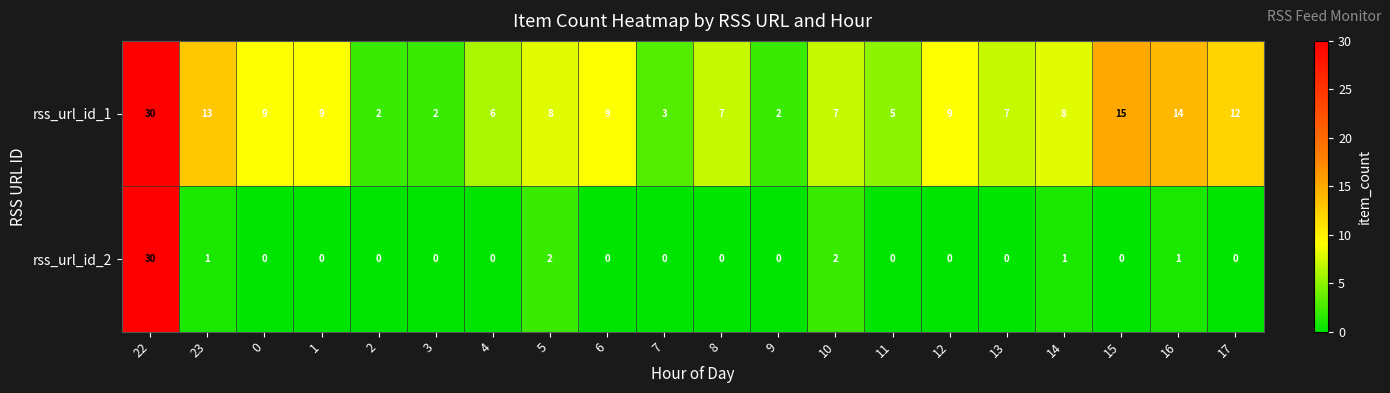

The value of rss_url_id_1 at 23 is 13. True or false?

True